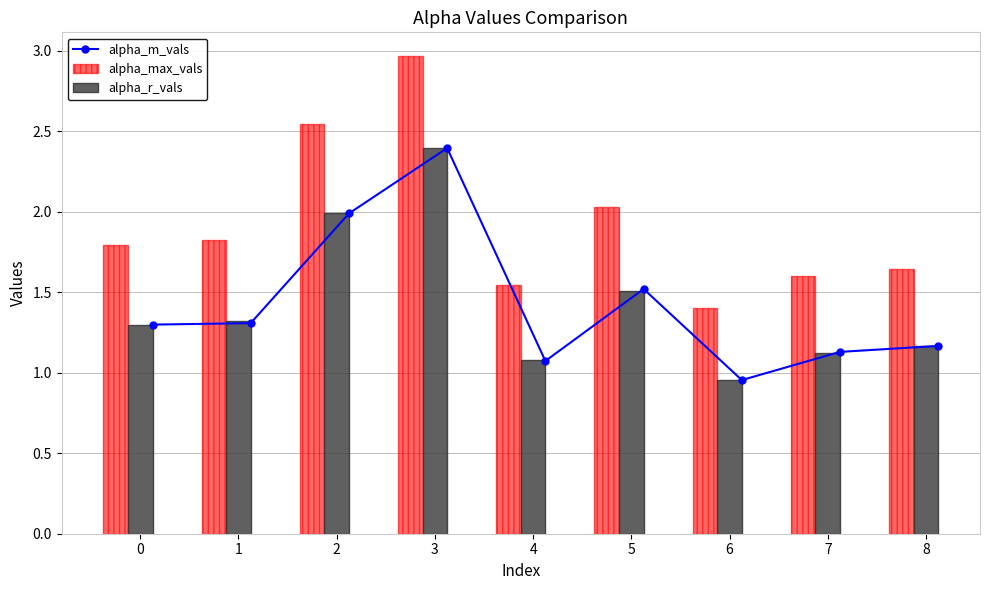

What is the maximum value for alpha_r_vals?

2.4